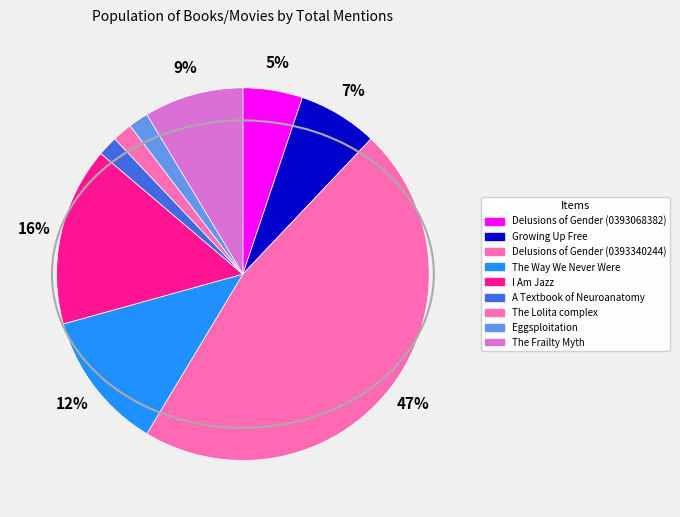

True or false: A Textbook of Neuroanatomy accounts for 2% of the total.

True